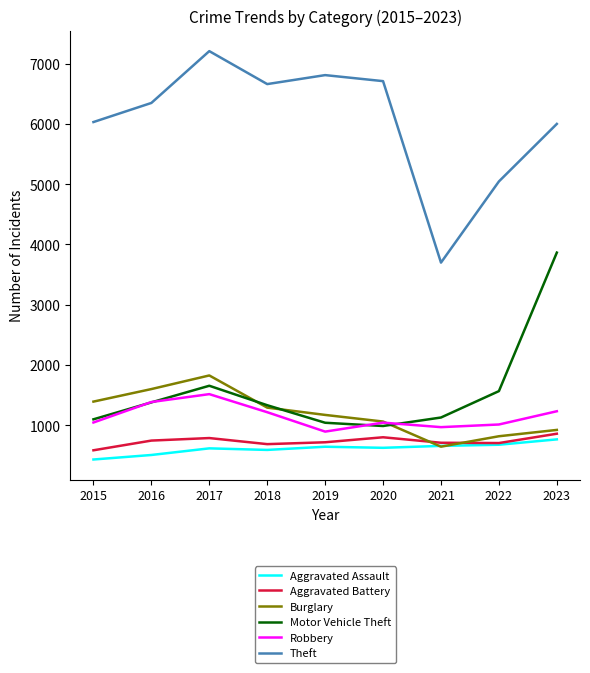

What is the minimum value shown in the chart?

431